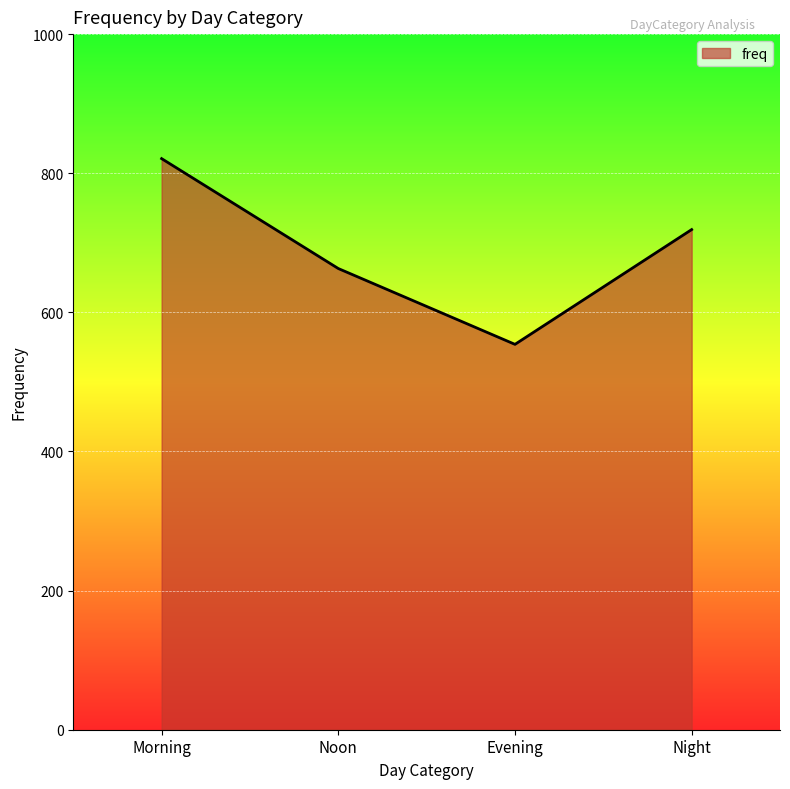

How many values are below 719?

2